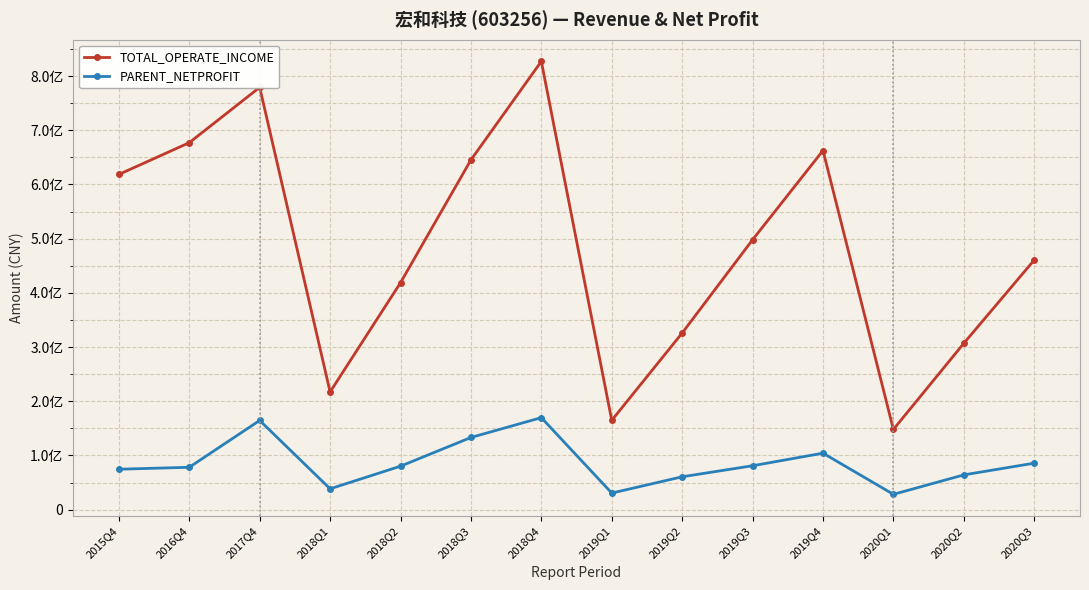

What is the sum of all TOTAL_OPERATE_INCOME values?

6750665959.0